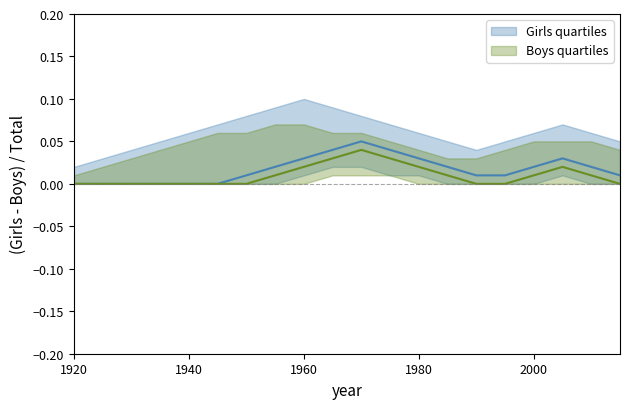

Does the chart display data point markers on the line(s)?

No